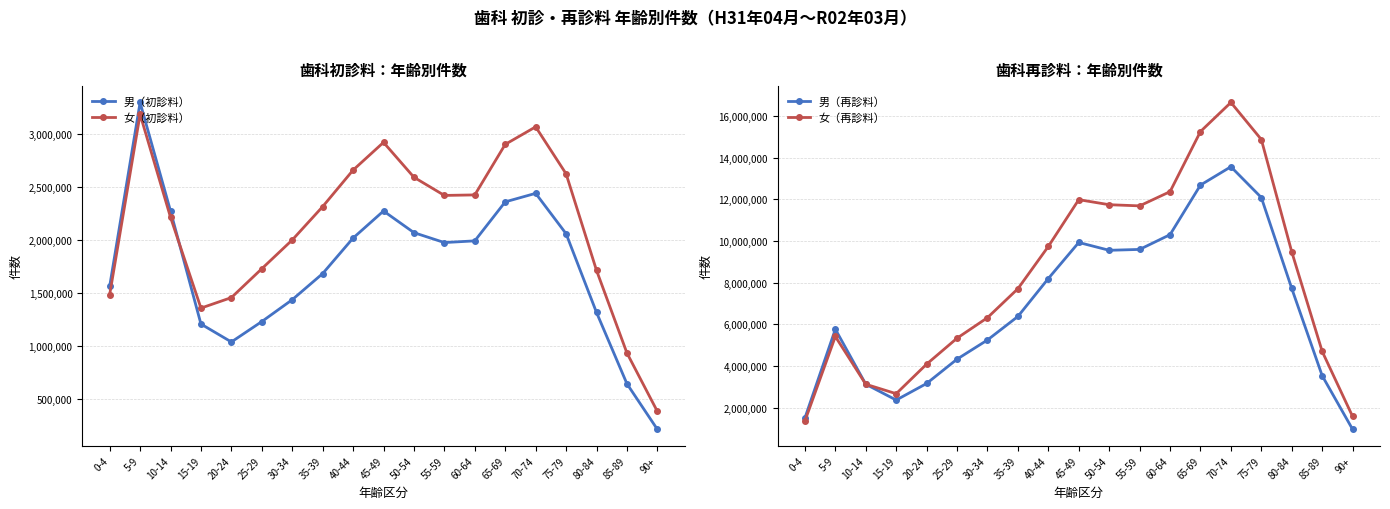

At how many categories does at least one series exceed 12341623?

4